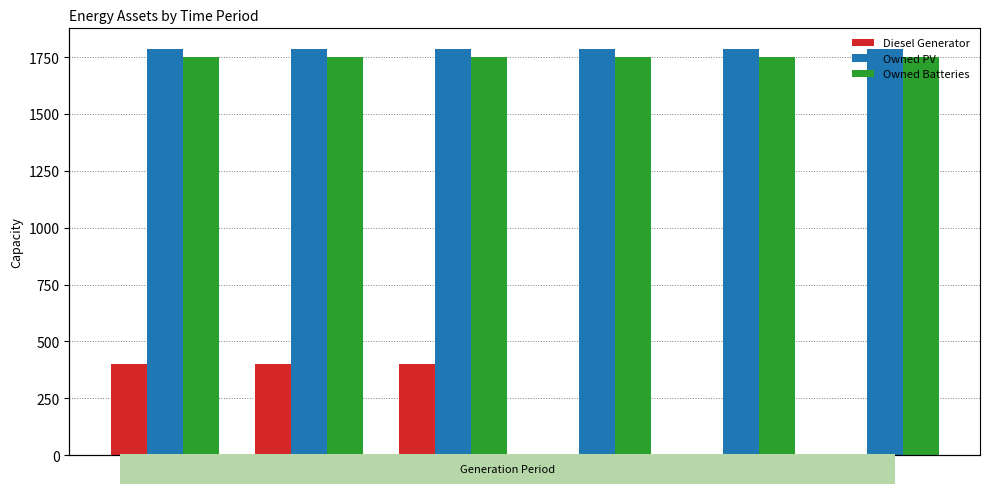

What is the average value of the Owned PV series?

1787